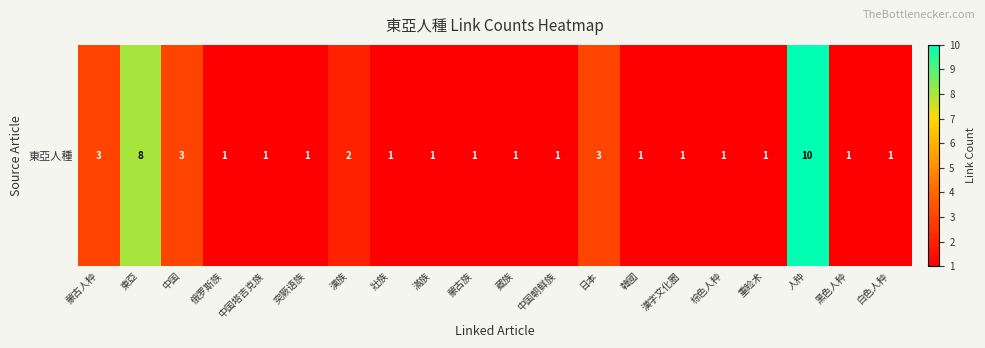

What is the maximum value shown in the chart?

10